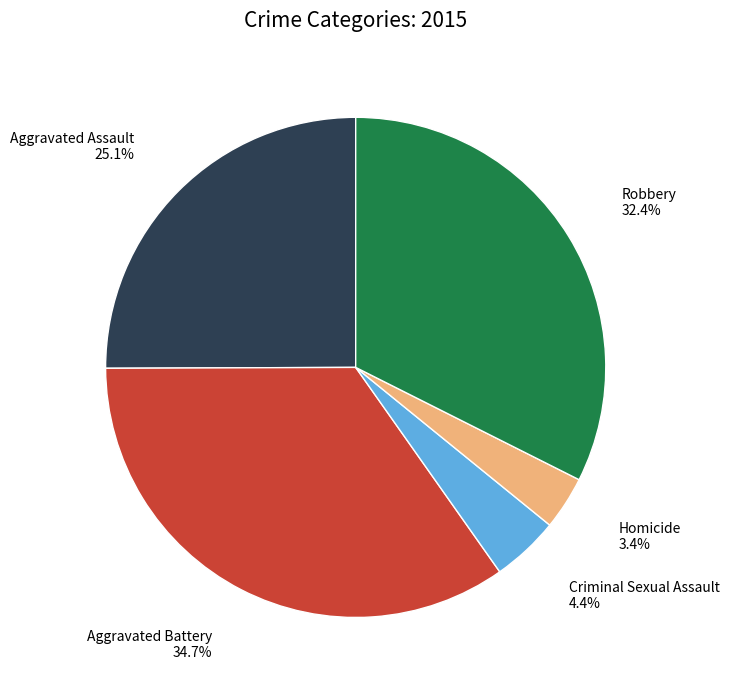

Is there a majority slice in this chart?

No